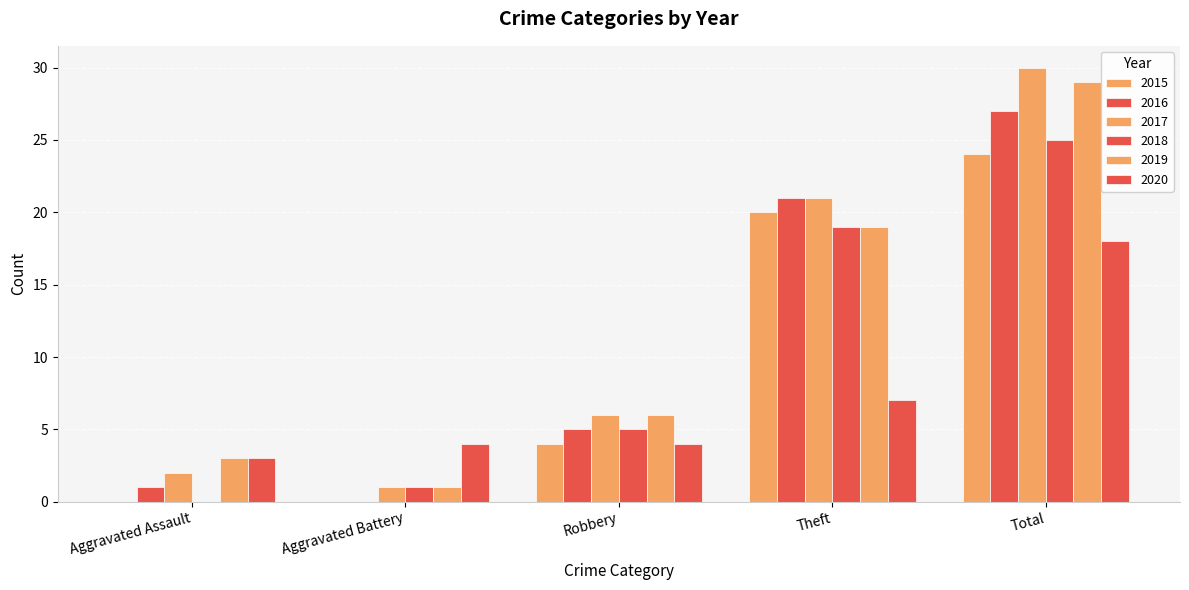

Where does the 2020 series first go above 4?

Theft